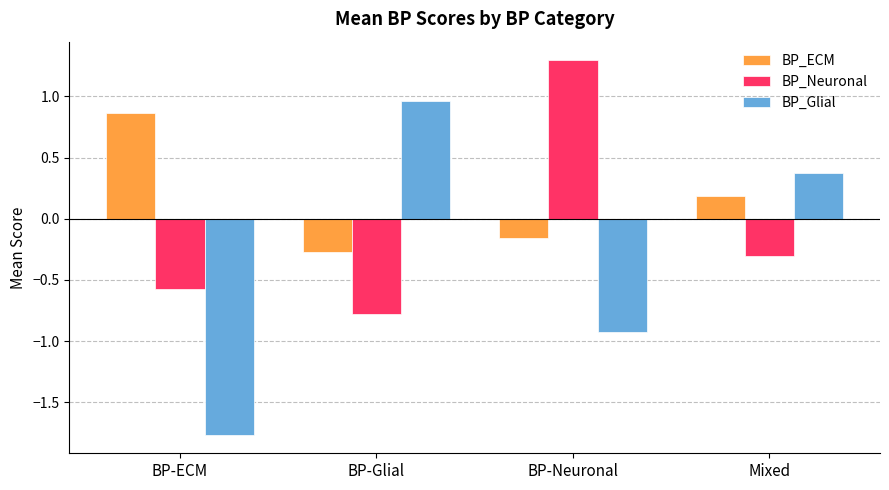

What value does the BP_Glial series have at Mixed?

0.4